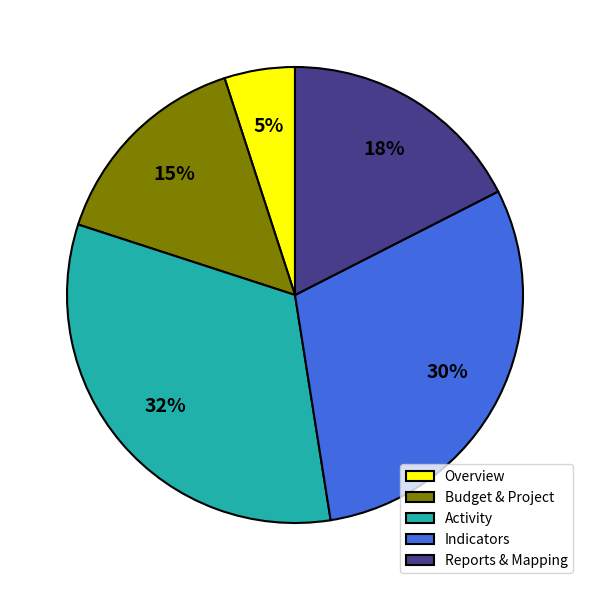

To the nearest percent, what is the difference between the Indicators and Activity slice percentages?

2%